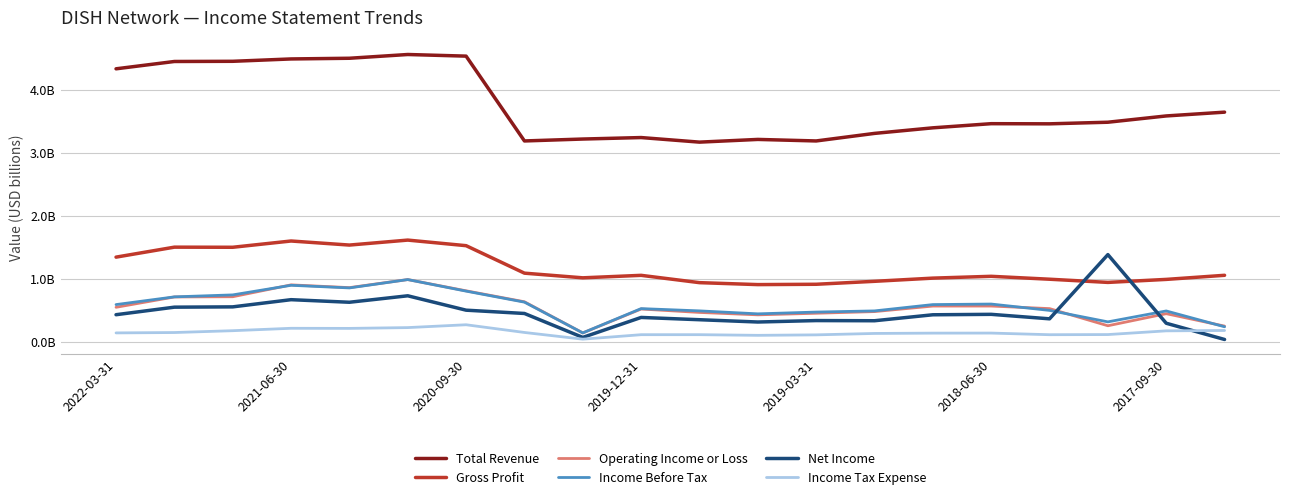

What are all the series names shown in the legend?

Total Revenue, Gross Profit, Operating Income or Loss, Income Before Tax, Net Income, Income Tax Expense